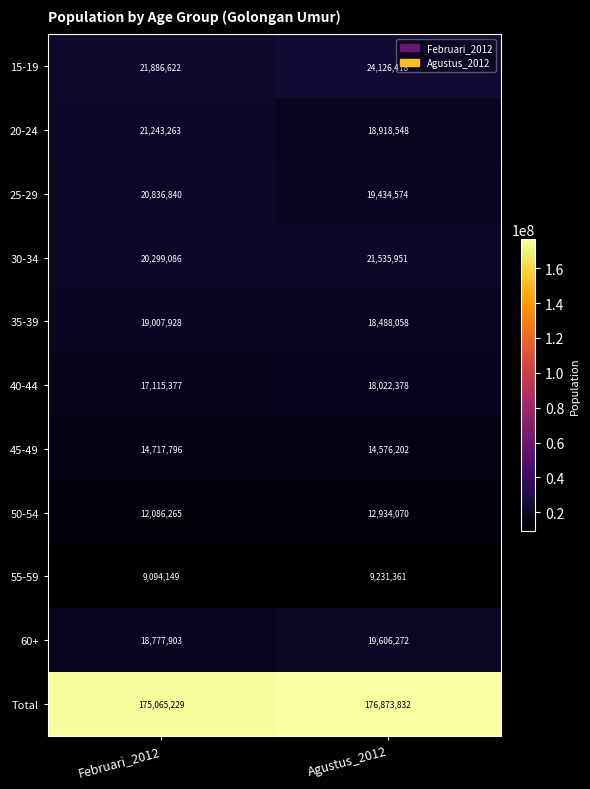

Which series has the largest total across all categories?

Total